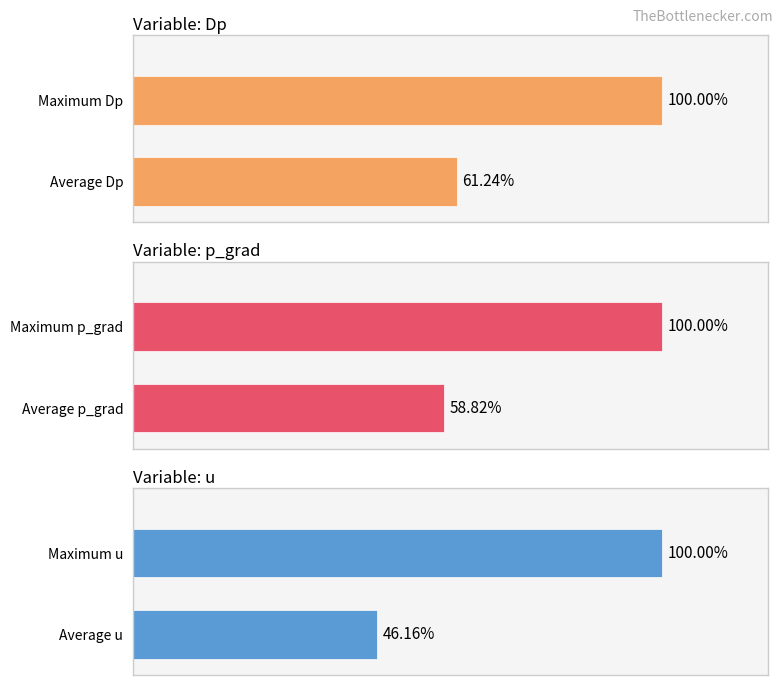

Rank the series at 0 from lowest to highest value.

u, p_grad, Dp